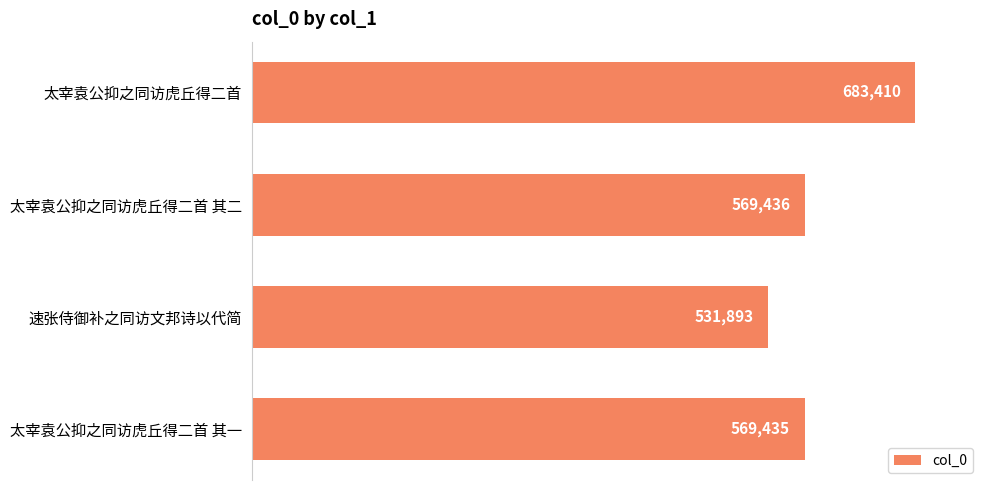

Rank the categories by value from highest to lowest.

太宰袁公抑之同访虎丘得二首, 太宰袁公抑之同访虎丘得二首 其二, 太宰袁公抑之同访虎丘得二首 其一, 速张侍御补之同访文邦诗以代简